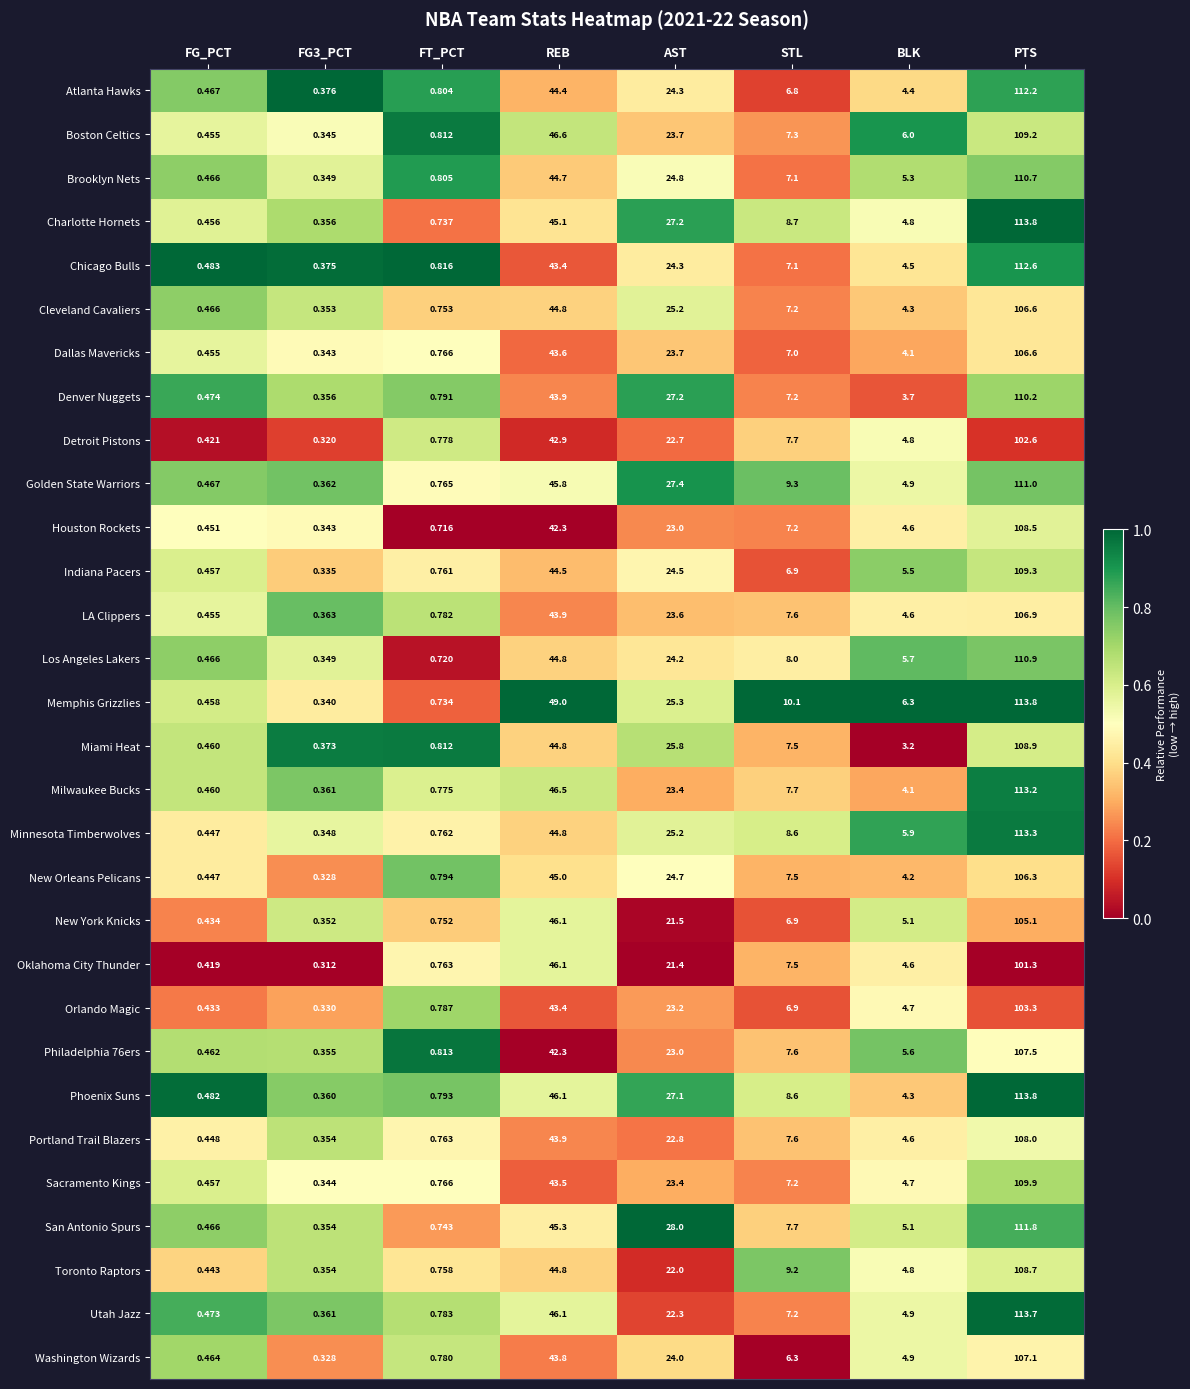

What is the difference between the highest and lowest values at FG_PCT?

0.1